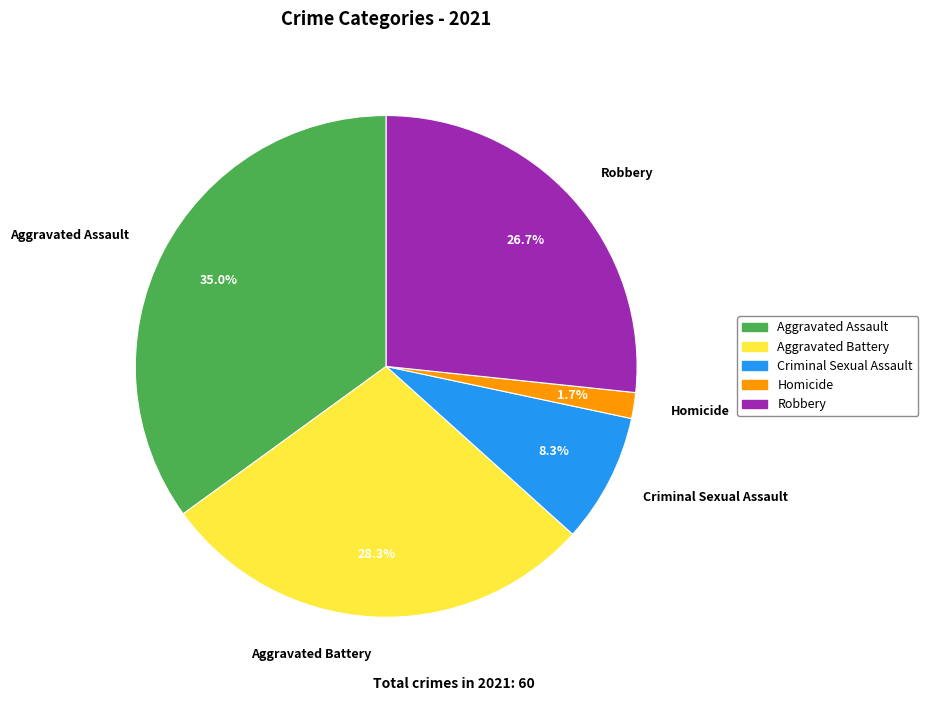

Does any single category account for the majority?

No